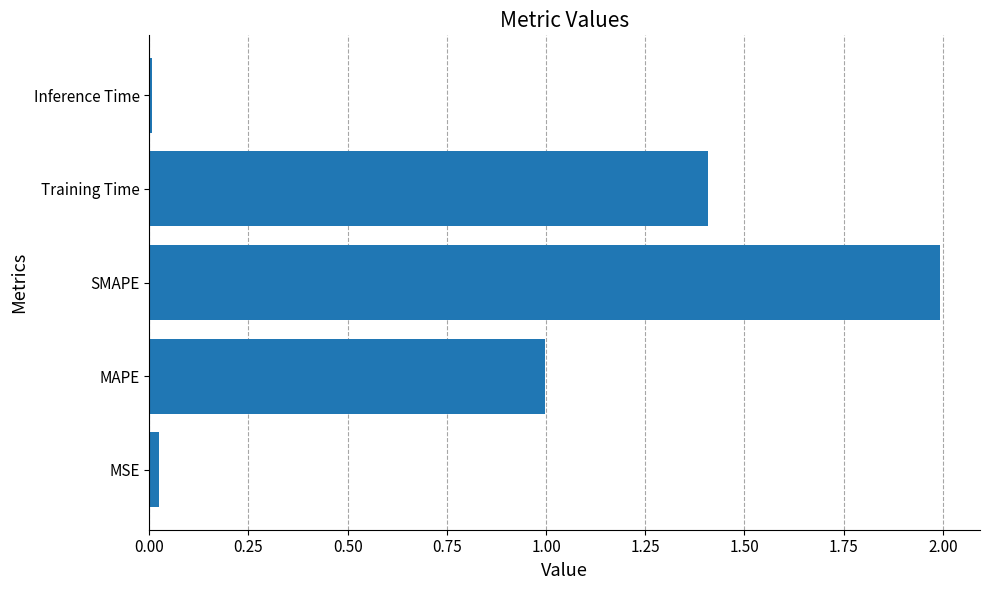

What is the average value?

0.9